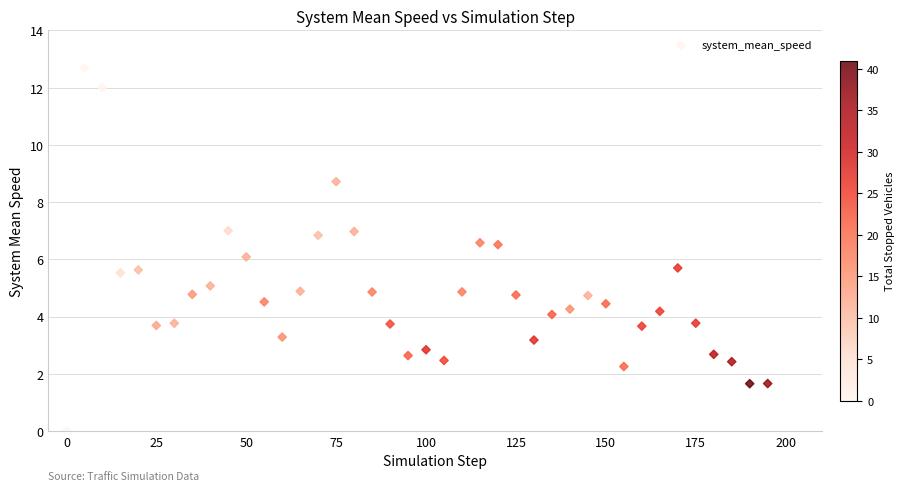

What is the range of X values (max minus min)?

195.0